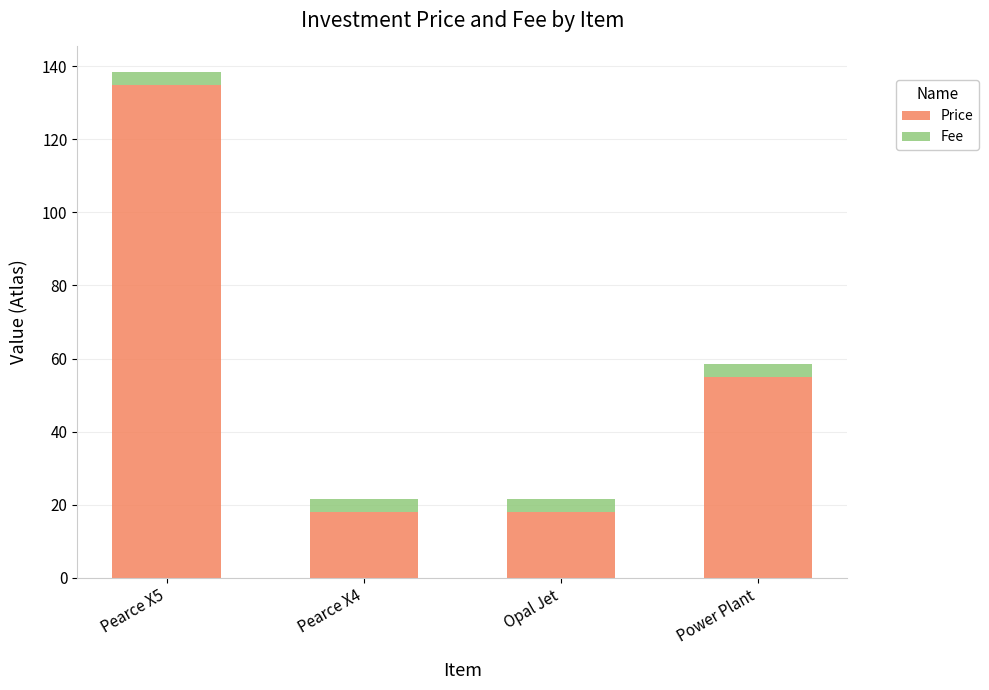

What is the difference between the maximum and minimum values in the Price series?

117.0